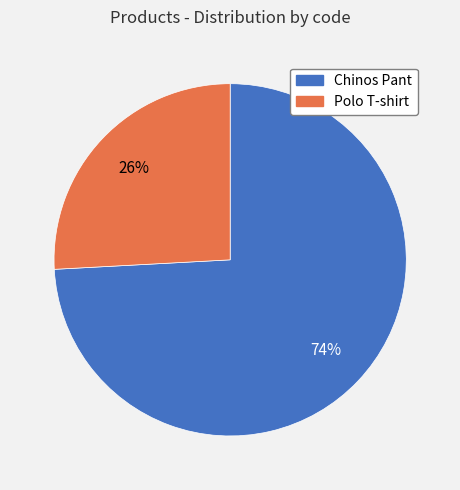

What is the majority slice?

Chinos Pant